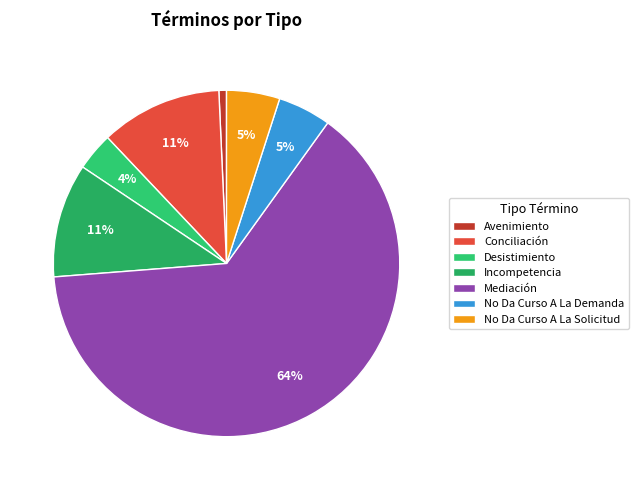

To the nearest percent, what is the combined percentage of Conciliación and Mediación?

75%